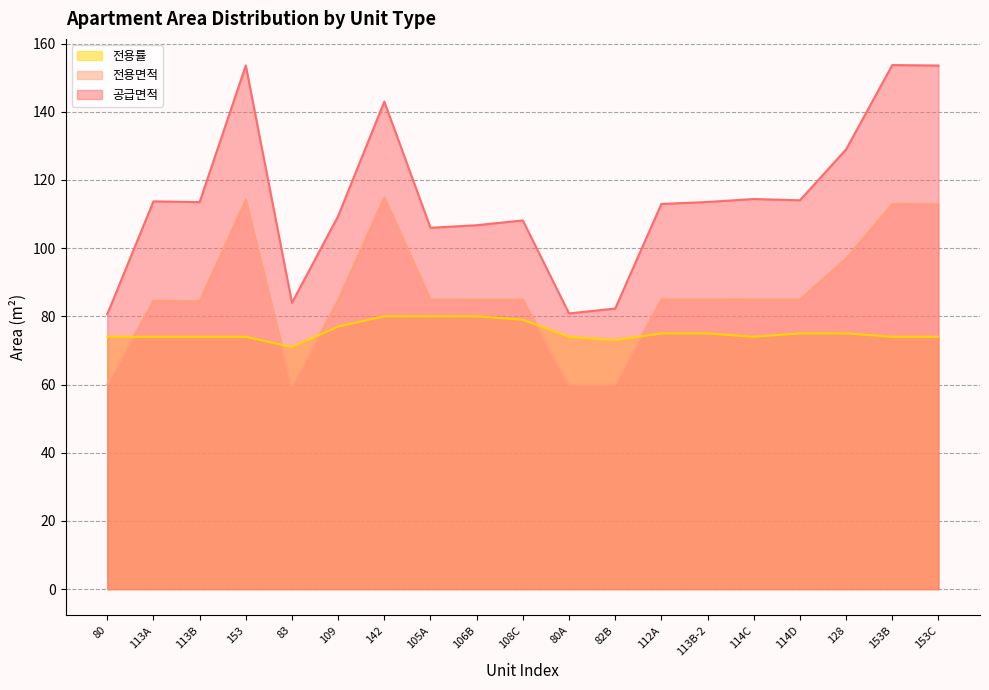

At which label does 전용률 line reach its minimum?

83